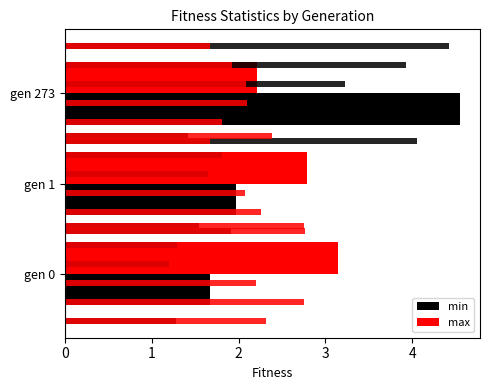

List the series in order of their overall mean, highest first.

min, max